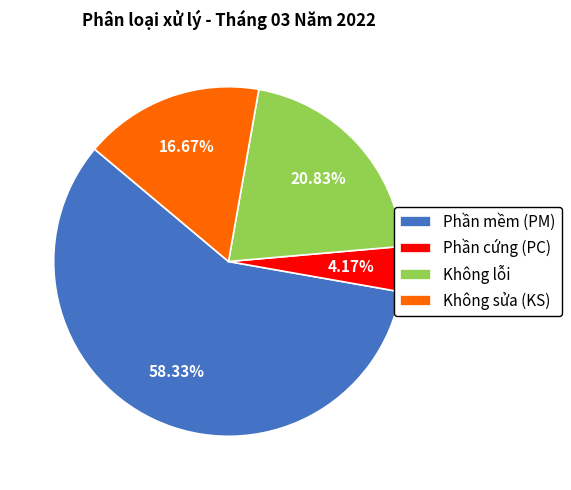

Which slice is the largest?

Phần mềm (PM)